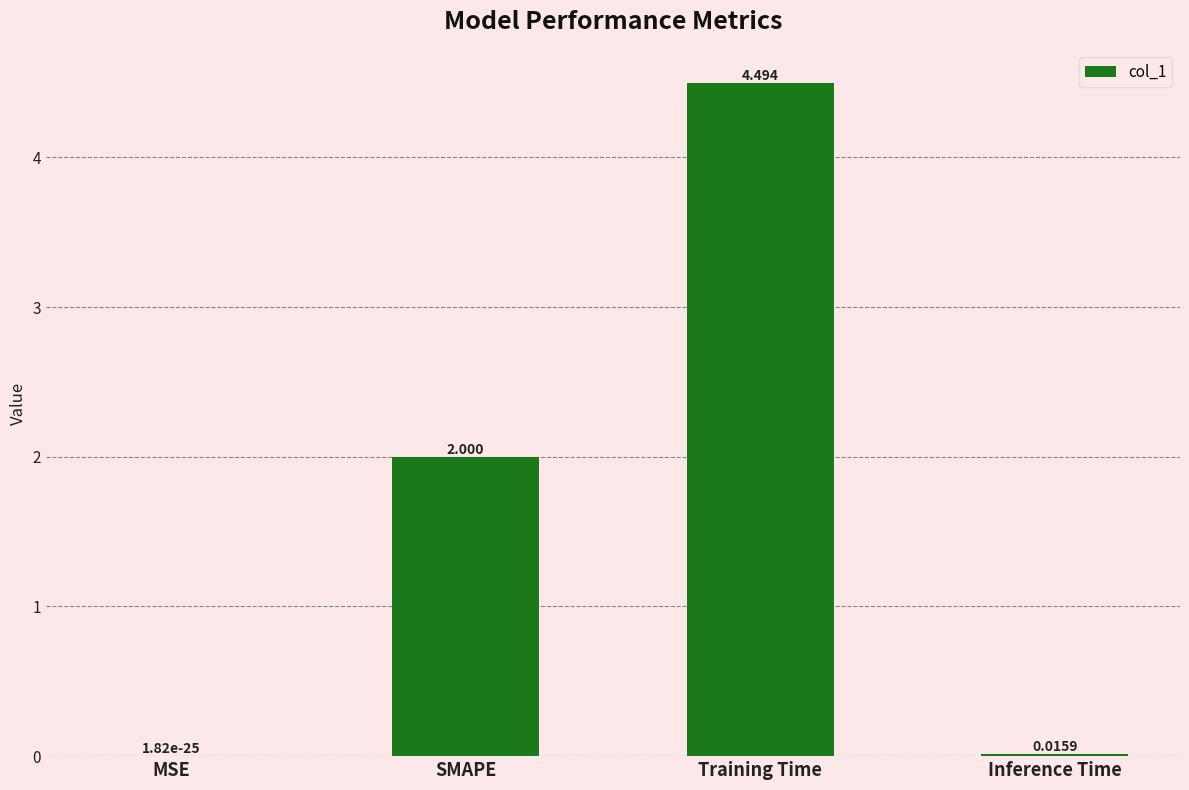

Are the bars horizontal?

No